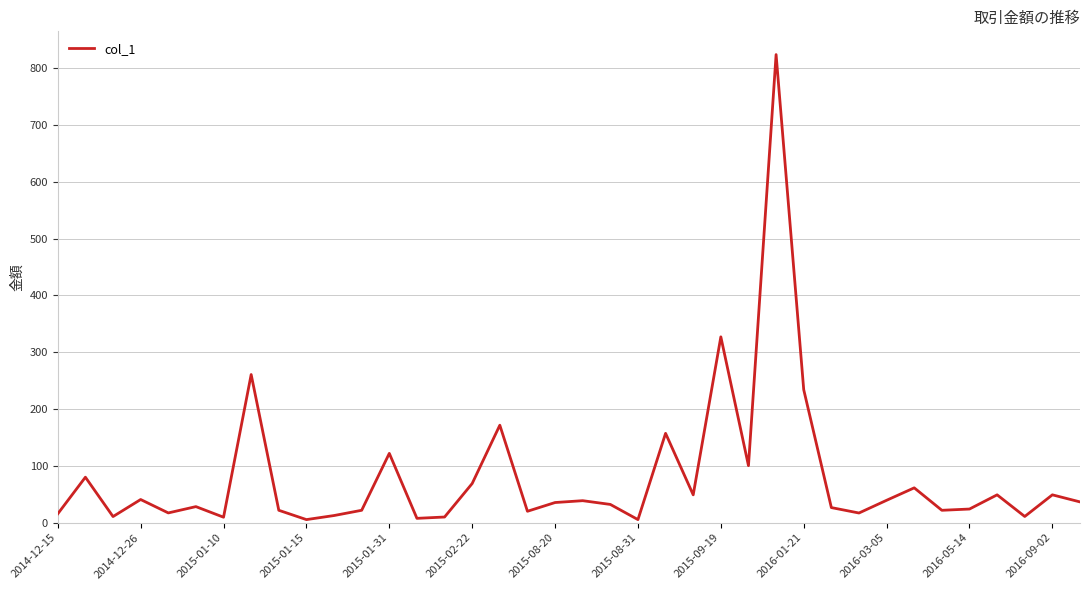

What is the difference between the maximum and minimum values?

818.7